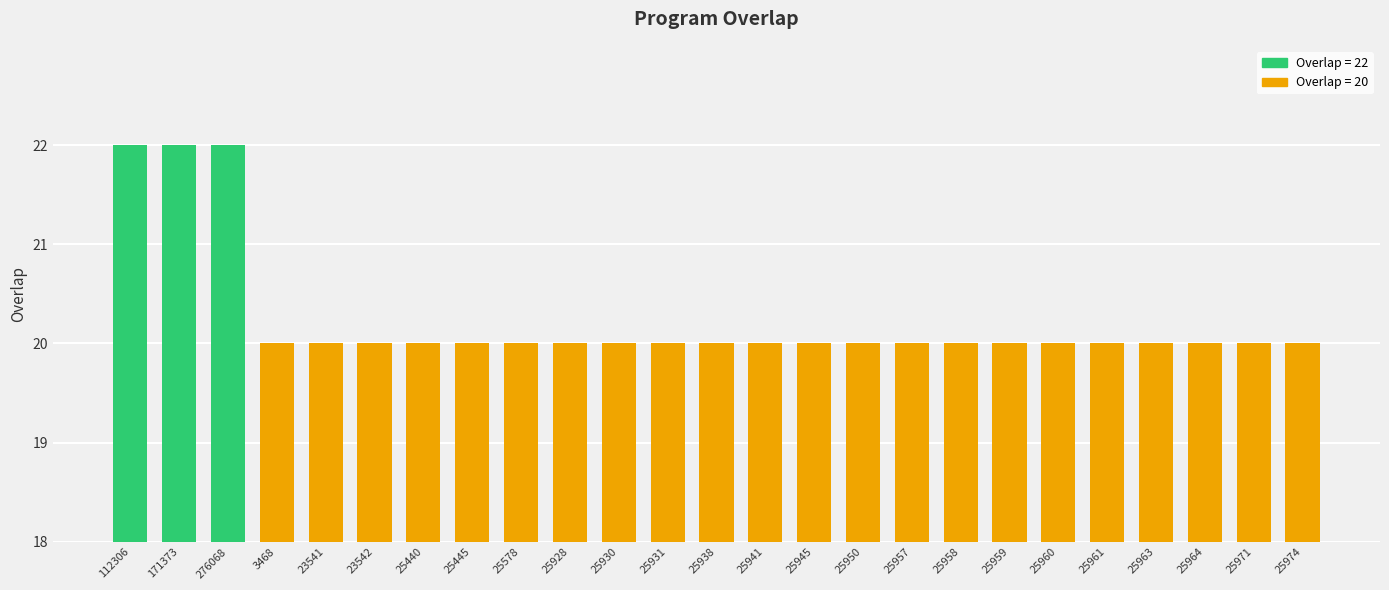

What is the sum of the values at 171373 and 25930?

42